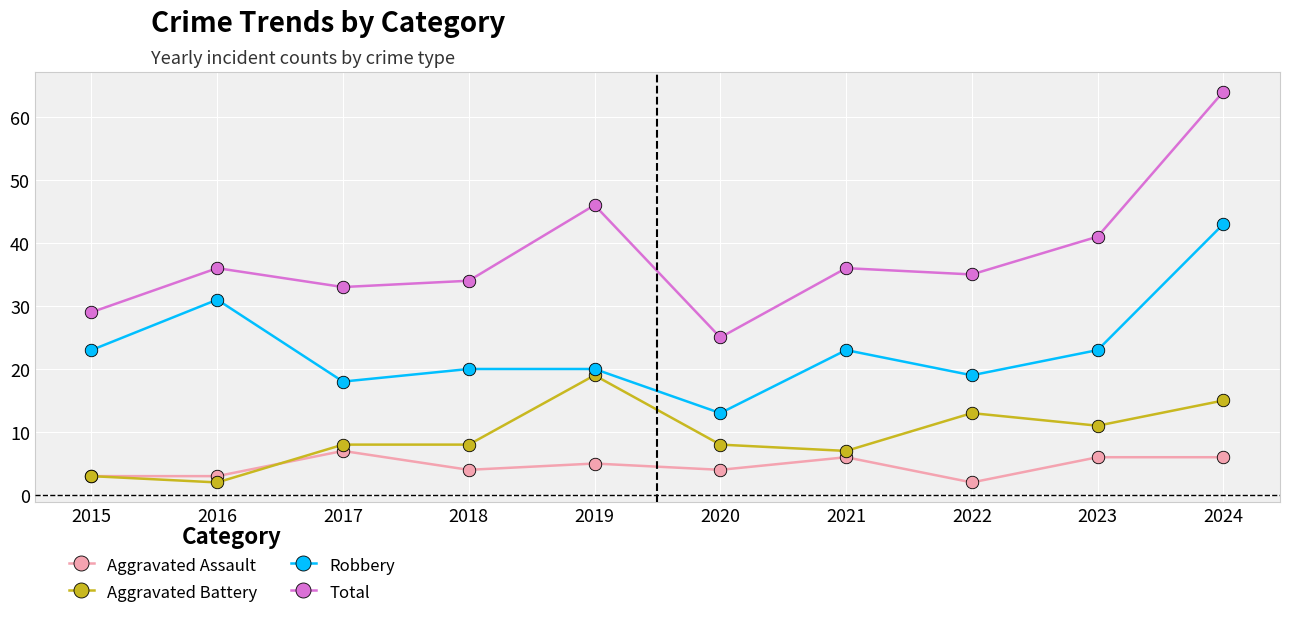

Rank the series at 2021 from lowest to highest value.

Aggravated Assault, Aggravated Battery, Robbery, Total